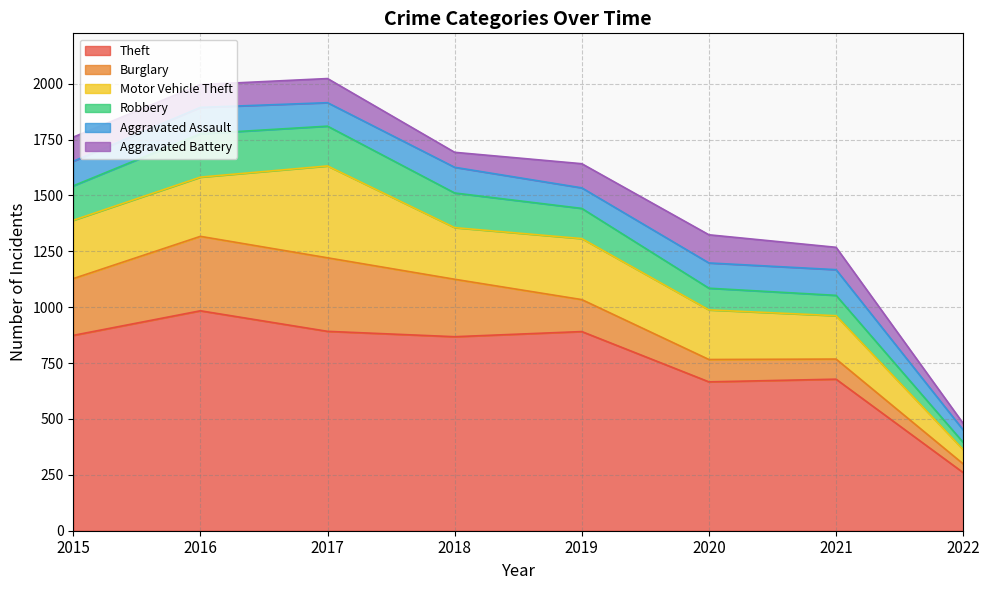

Where do Aggravated Battery and Burglary first cross each other?

2019 and 2020